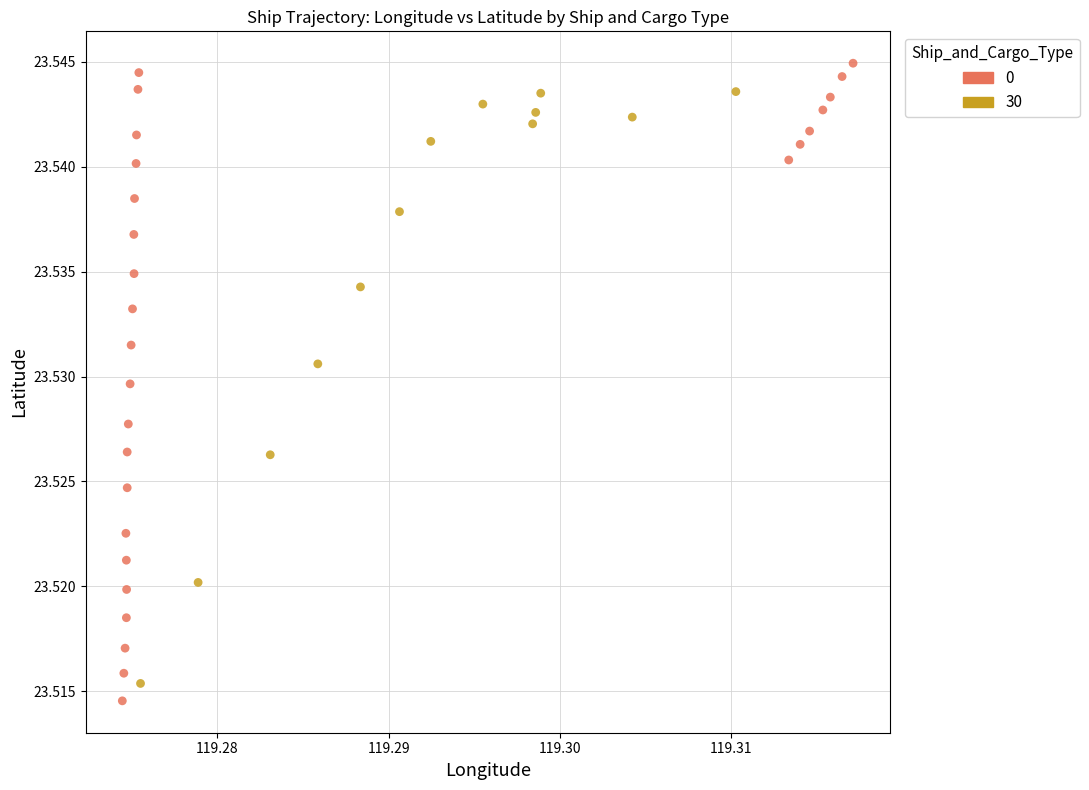

What are all the series names shown in the legend?

0, 30